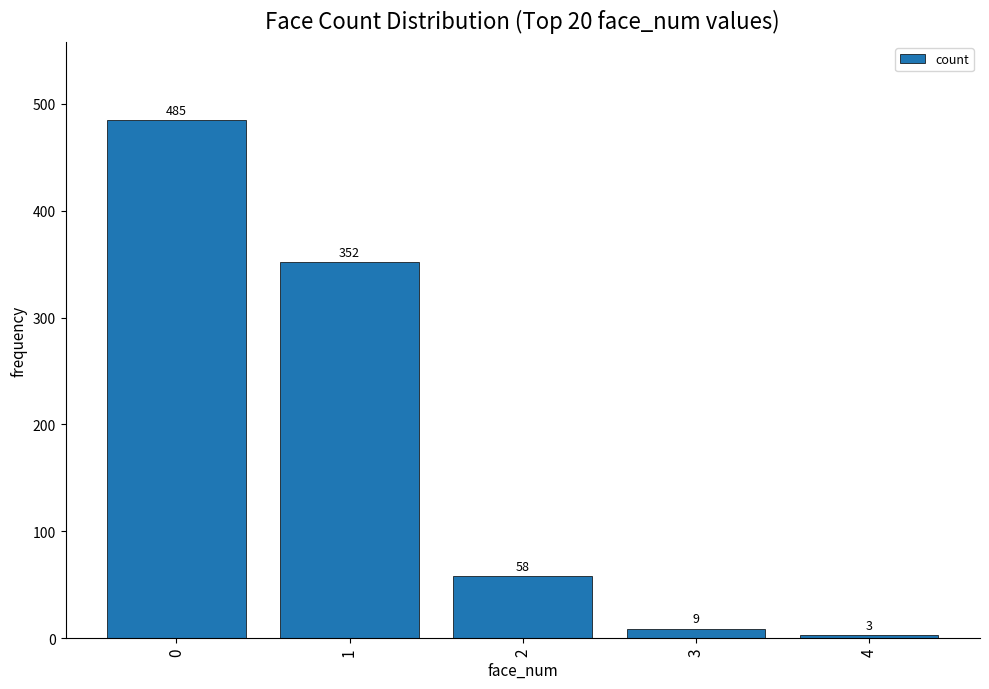

What is the change in value from 1 to 3?

-343